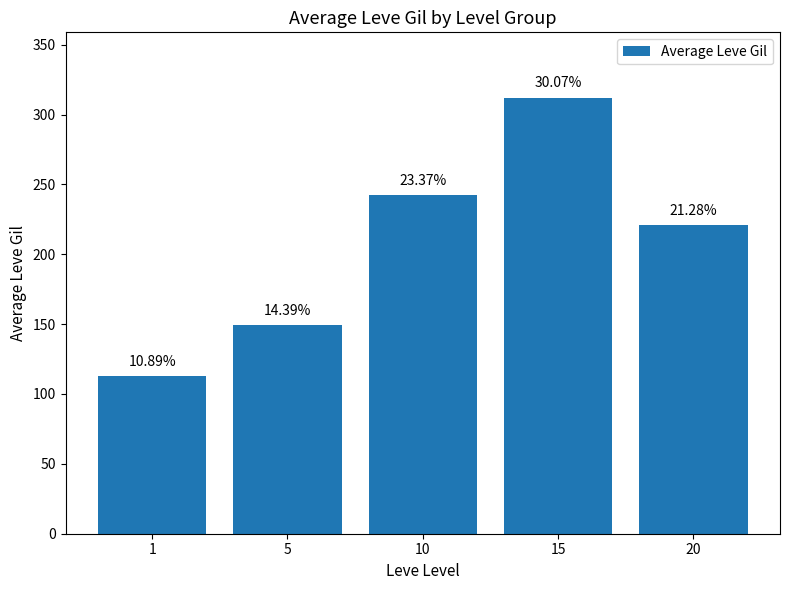

Read the value at 10.

242.5